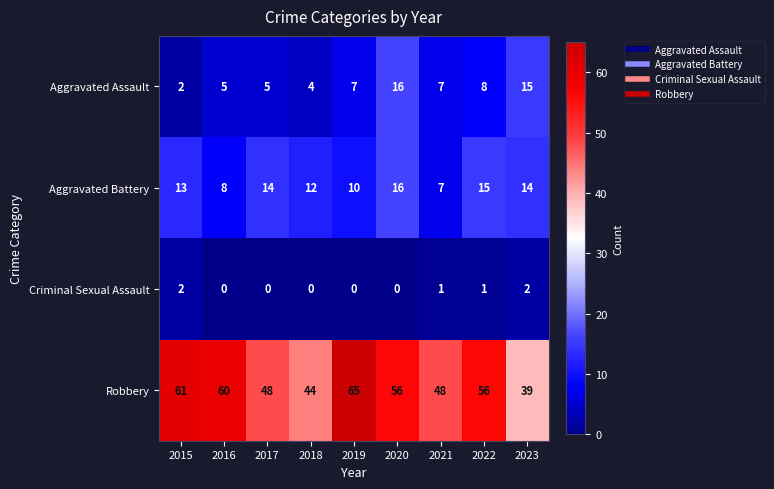

Between 2017 and 2020, which series saw the biggest shift?

Aggravated Assault